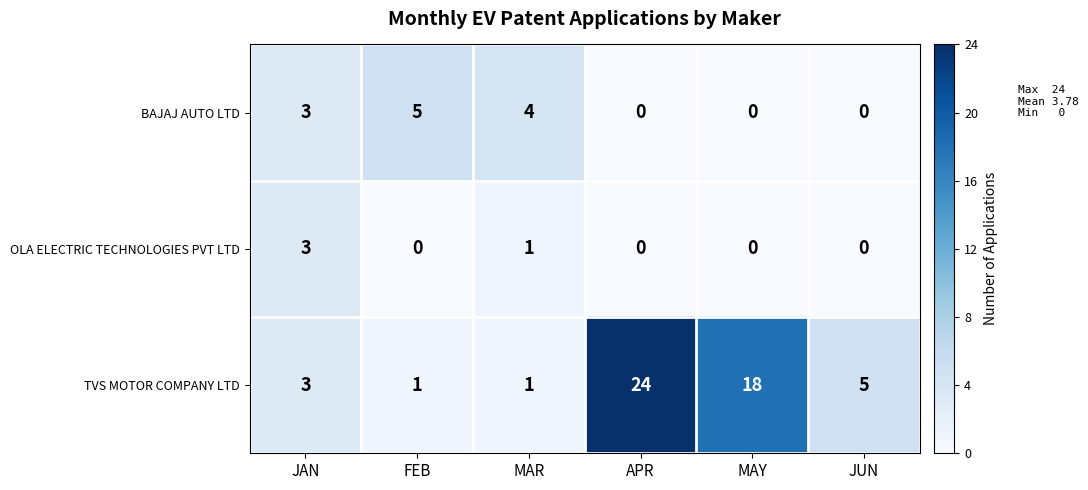

At how many categories does at least one series exceed 14?

2